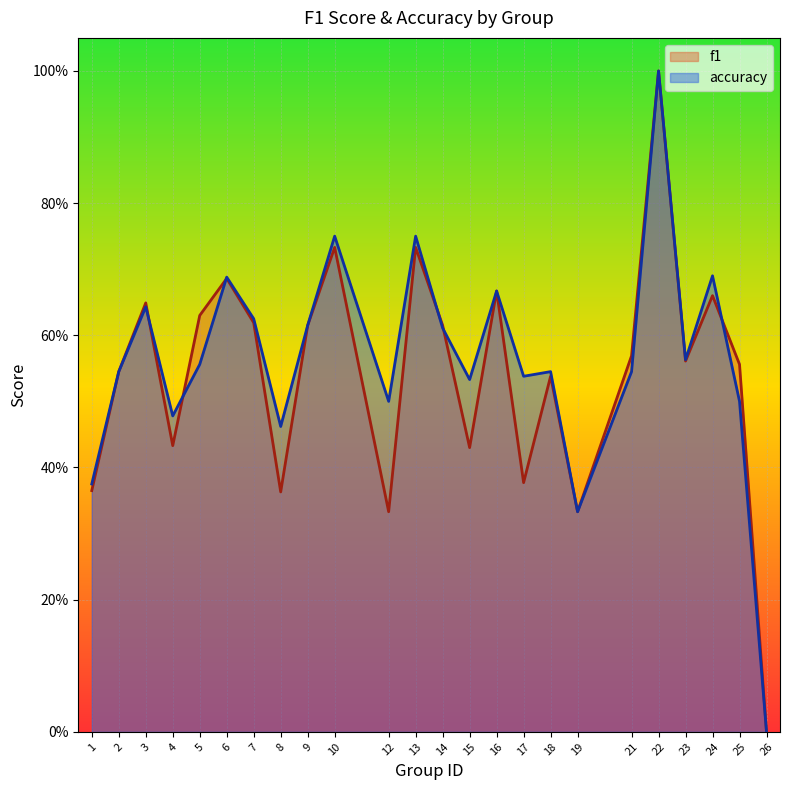

At which category does the chart reach its minimum across all series?

26